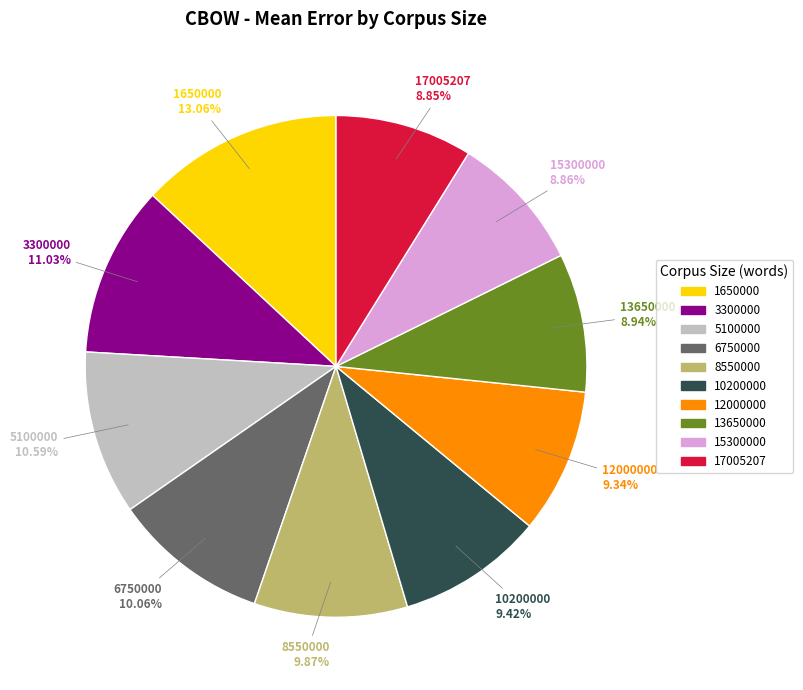

True or false: 12000000 accounts for 9% of the total.

True